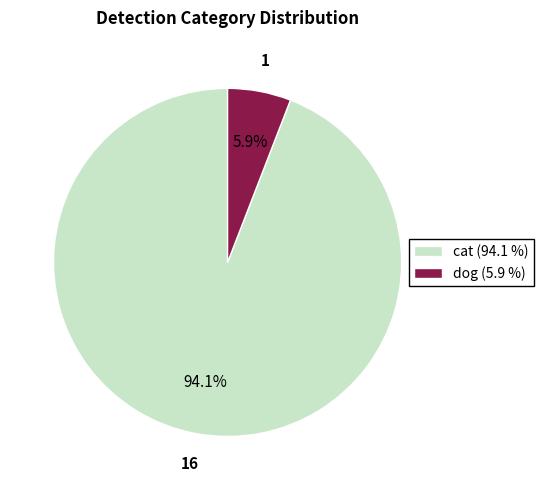

What percentage is NOT represented by cat?

5.9%